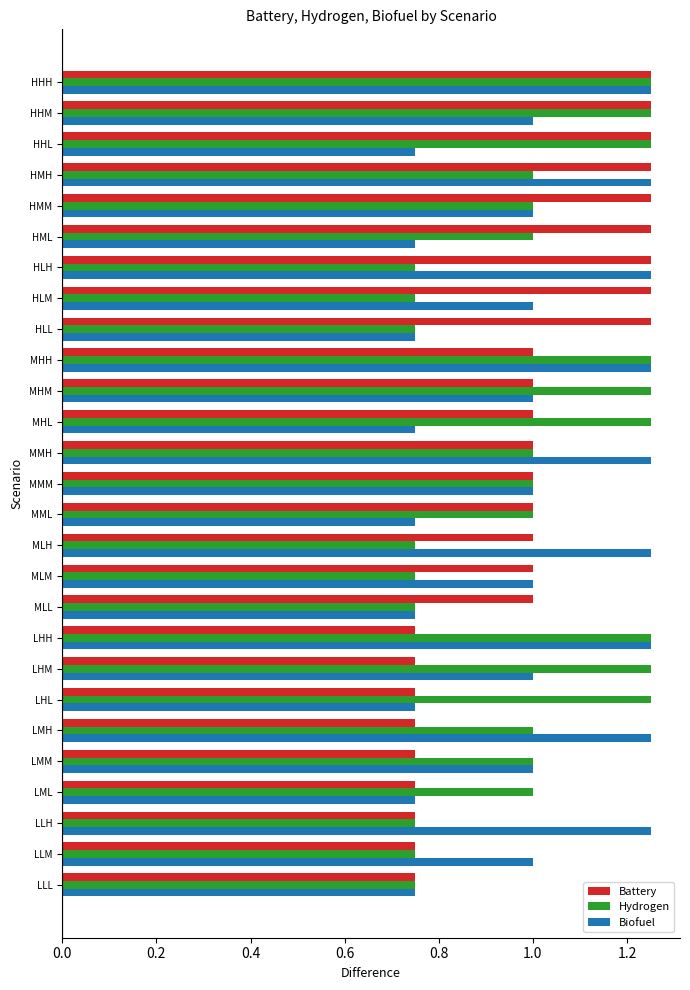

What is the sum of the Battery values at MMM and LHM?

1.8